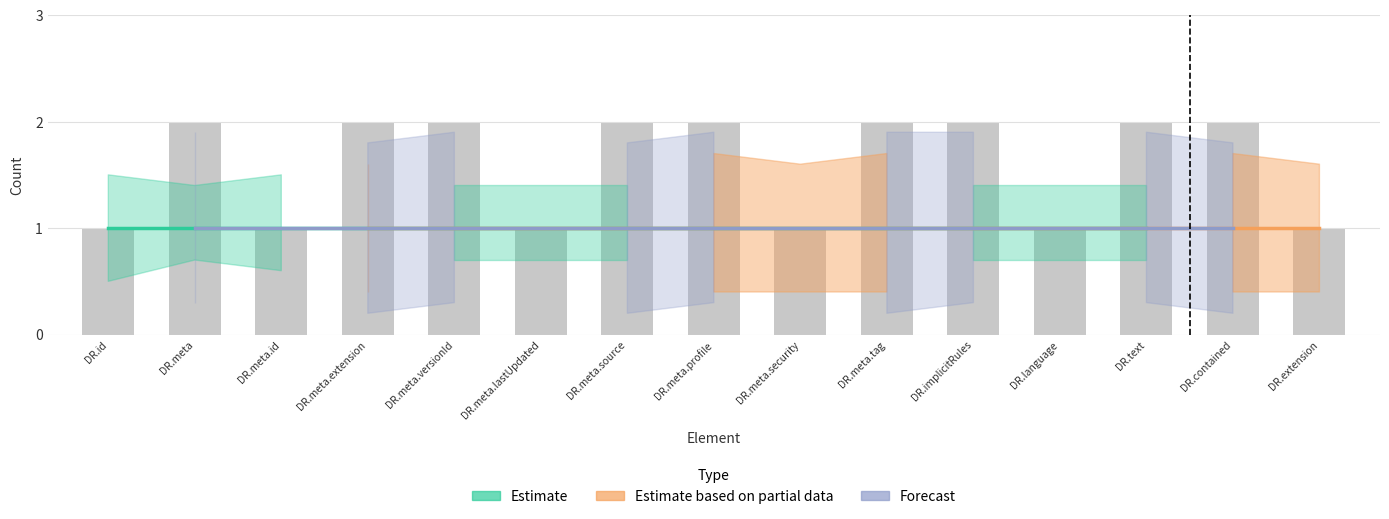

Reading right to left, transcribe all the data shown in this chart.

DR.extension=1	DR.contained=2	DR.text=2	DR.language=1	DR.implicitRules=2	DR.meta.tag=2	DR.meta.security=1	DR.meta.profile=2	DR.meta.source=2	DR.meta.lastUpdated=1	DR.meta.versionId=2	DR.meta.extension=2	DR.meta.id=1	DR.meta=2	DR.id=1